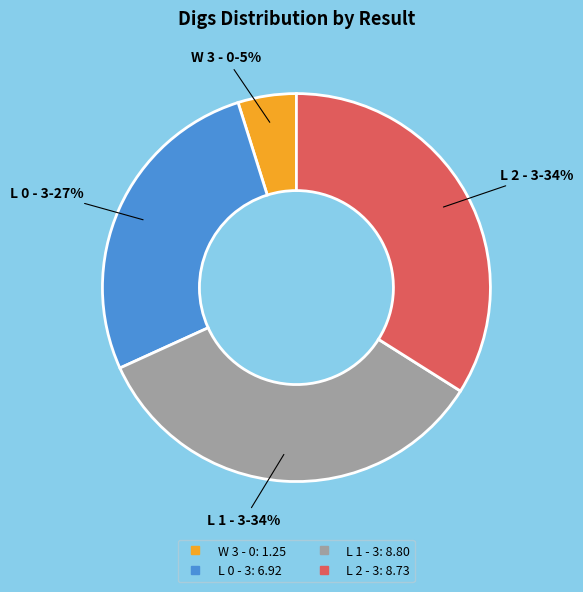

To the nearest percent, what is the difference between the largest and smallest slice percentages?

29%